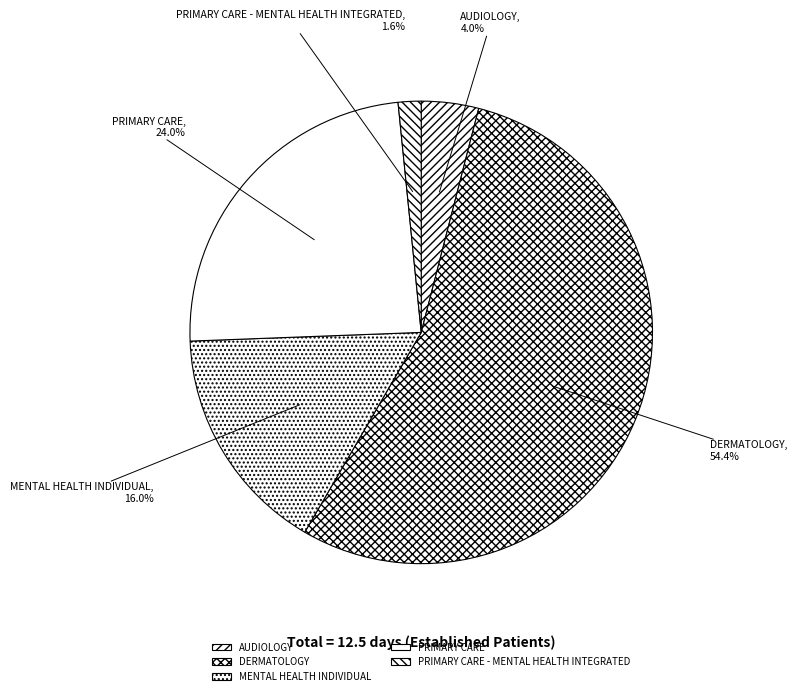

Count the number of slices in the pie.

5